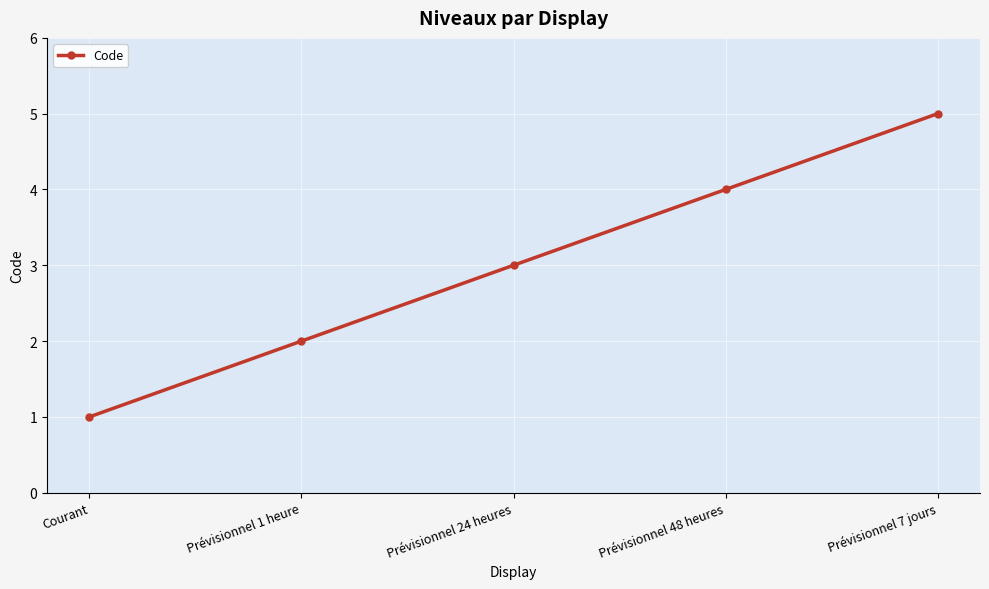

Which label corresponds to the smallest value in the chart?

Courant